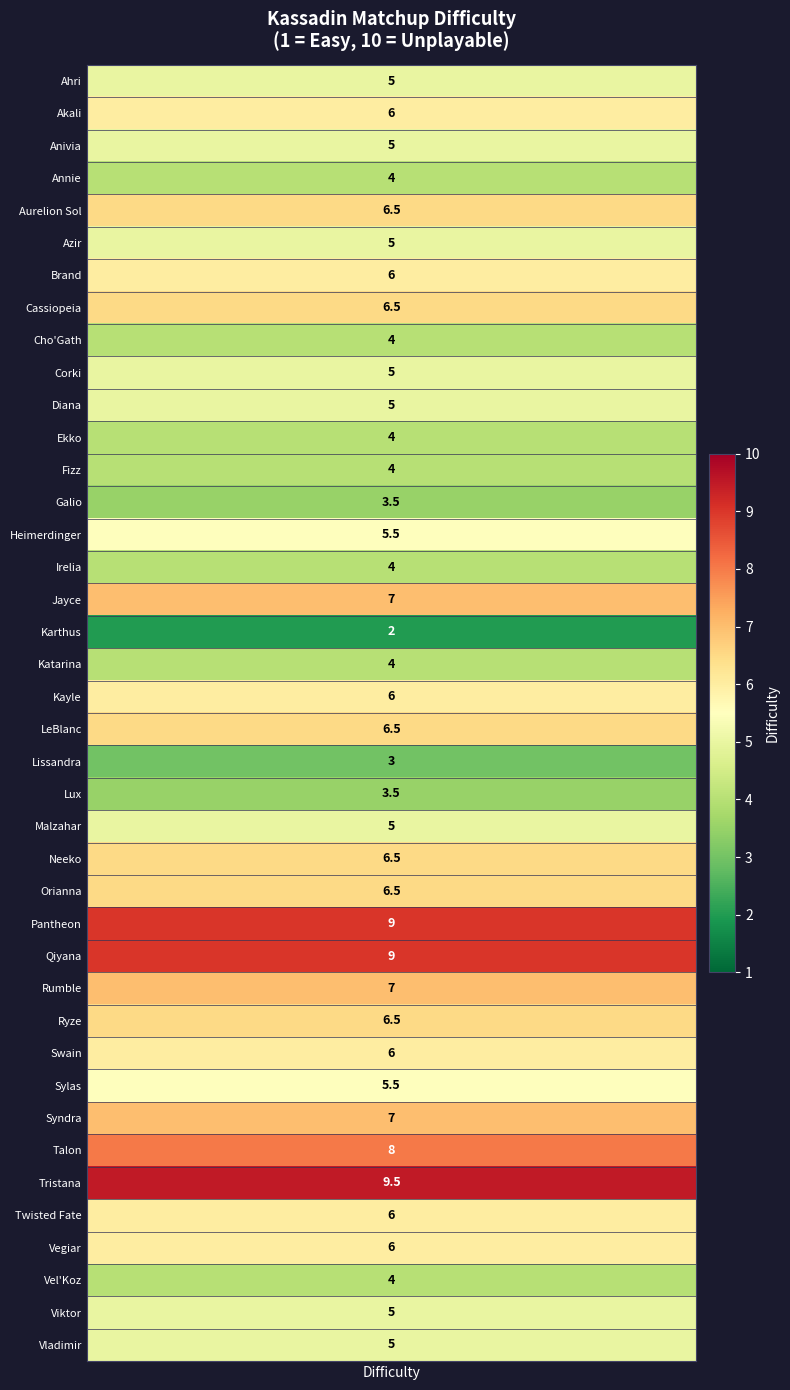

The value at 1 is 1.8. True or false?

False